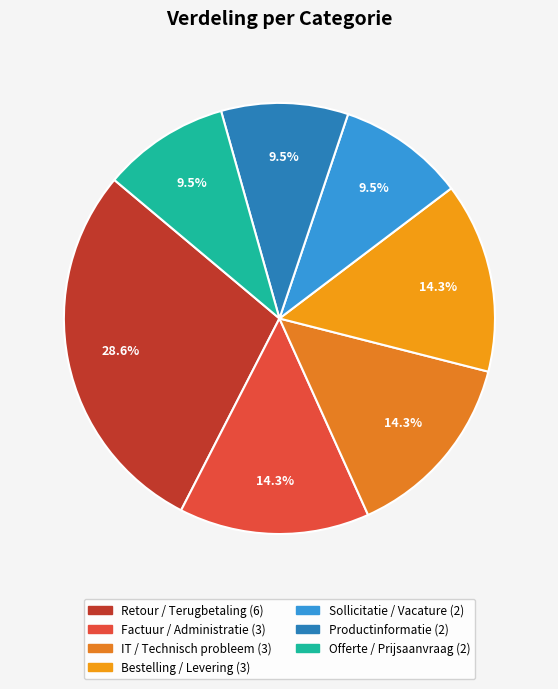

Between Sollicitatie / Vacature and Factuur / Administratie, which is larger?

Factuur / Administratie